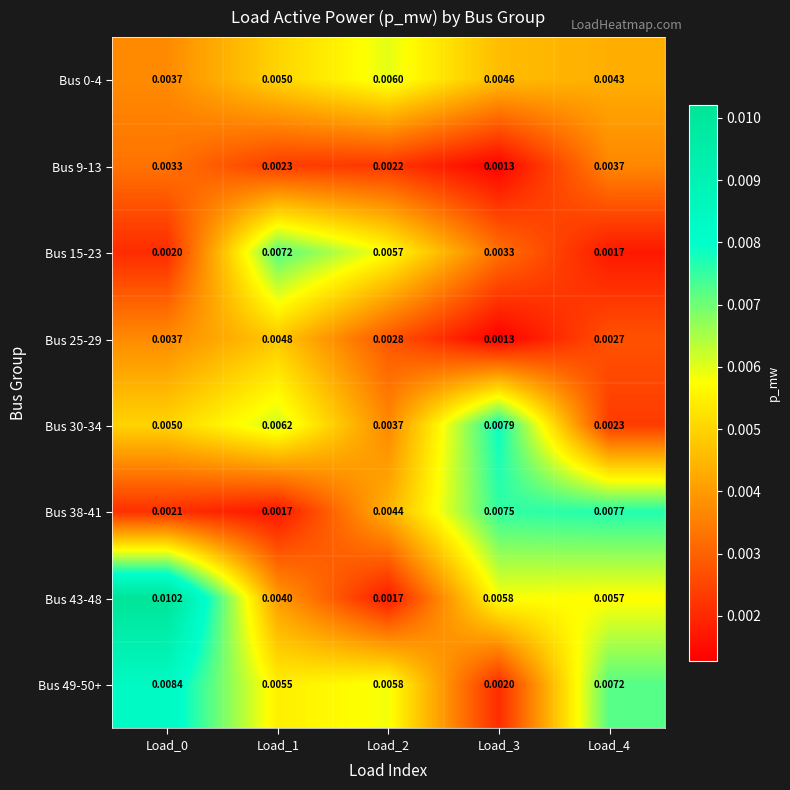

Which series has the largest total across all categories?

Bus 49-50+